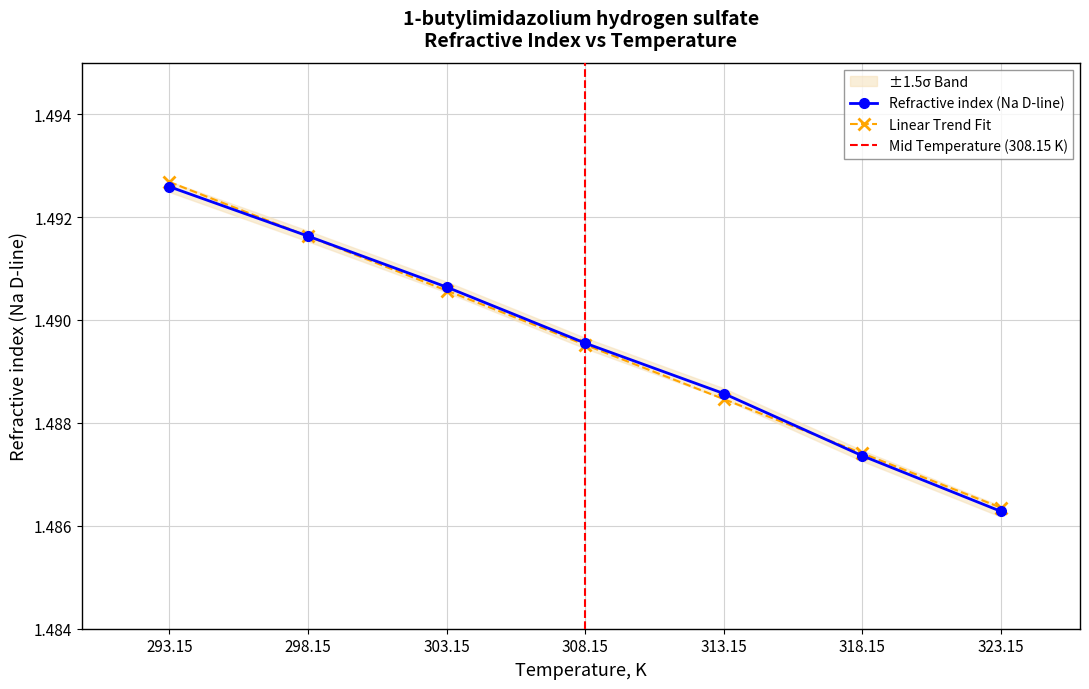

What is the value of the 1st point from the left?

1.5